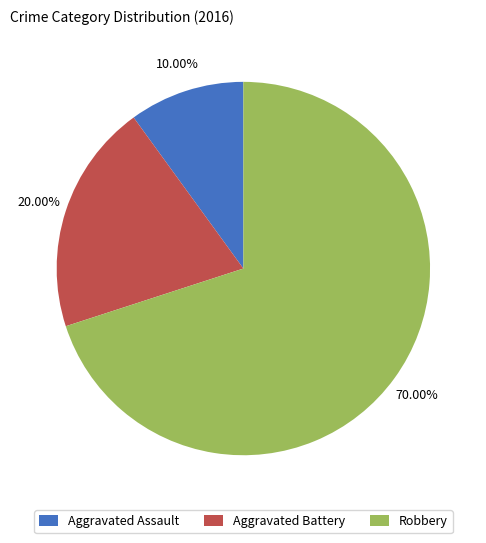

True or false: Aggravated Battery accounts for 32% of the total.

False